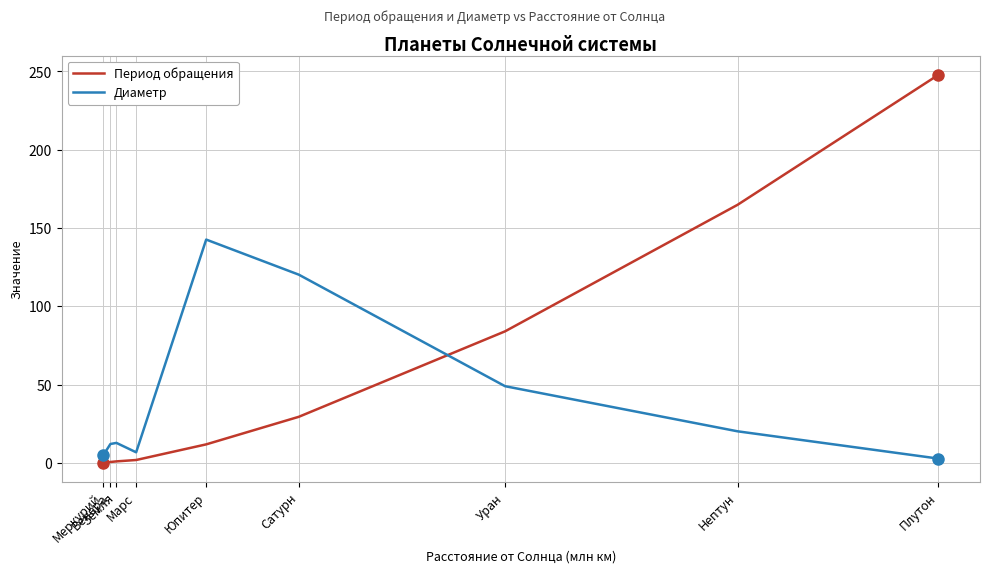

Which series ends up on top after the final intersection of Период обращения and Диаметр?

Период обращения